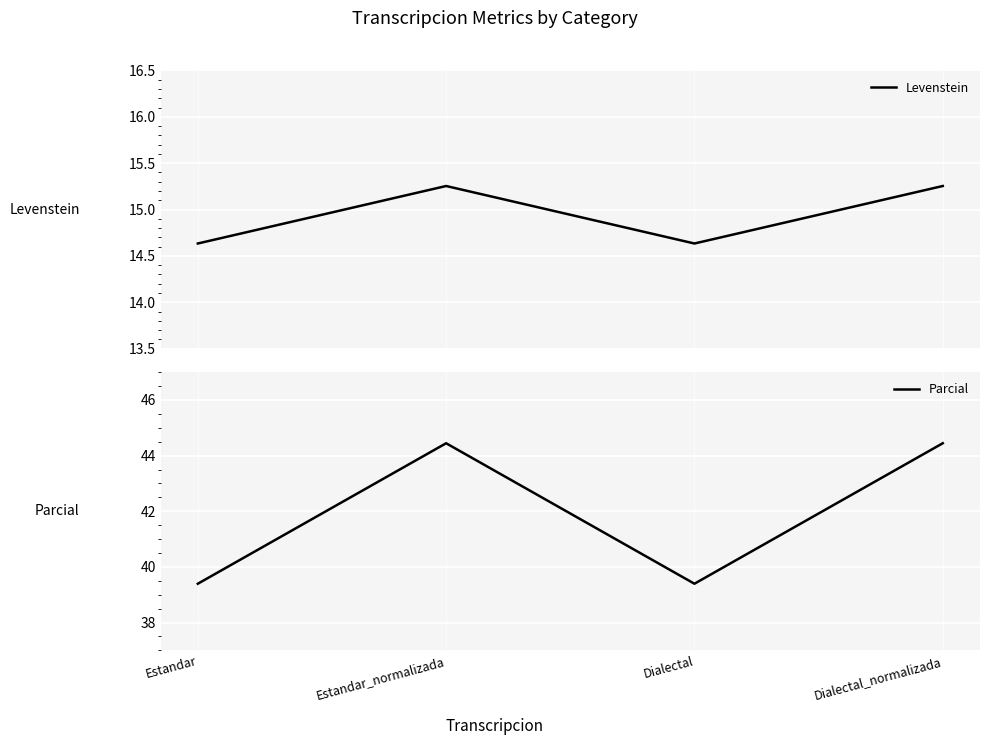

What is the total value across all series at Dialectal?

54.0